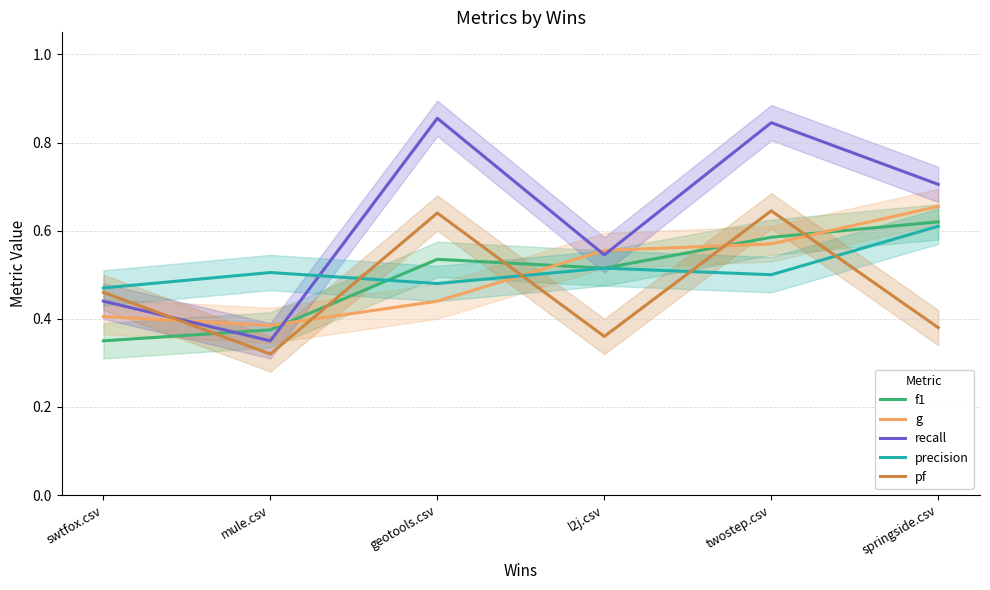

At which category is the sum across all series the highest?

twostep.csv